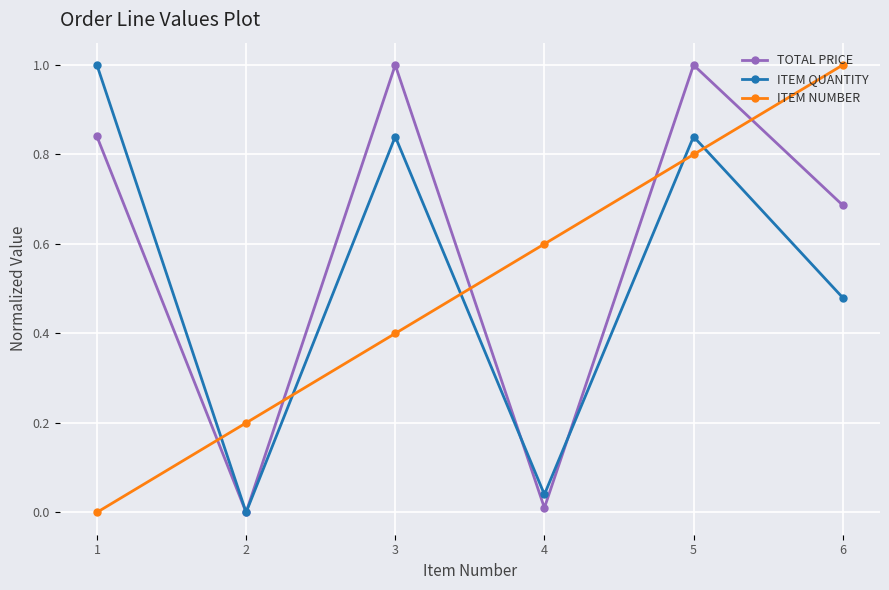

Rank the categories by ITEM NUMBER value from highest to lowest.

6, 5, 4, 3, 2, 1